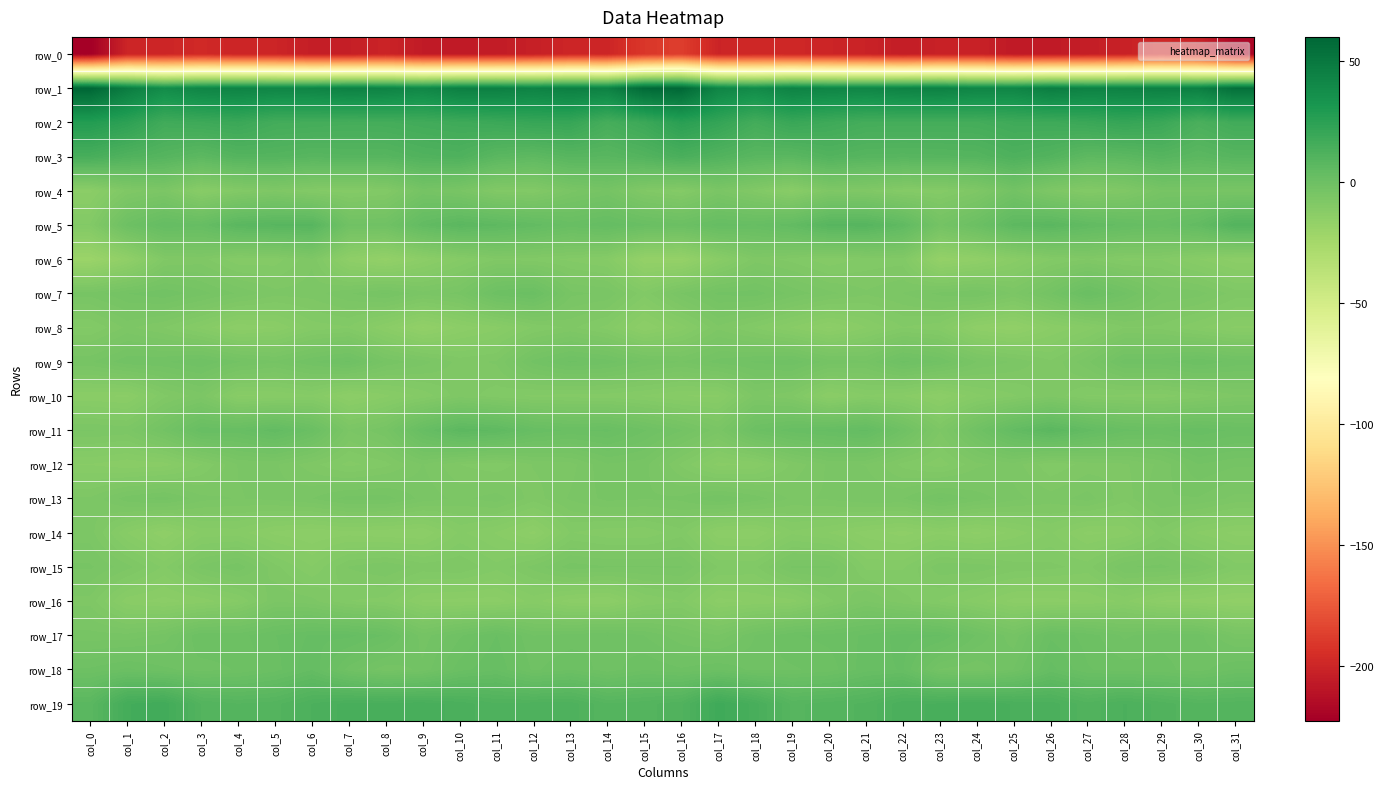

Reading left to right, list all the values displayed in this chart.

row_0: col_0=-222.5	col_1=-200.3	col_2=-199.9	col_3=-197.8	col_4=-200.2	col_5=-200.2	col_6=-204.2	col_7=-203.9	col_8=-200.9	col_9=-206.0	col_10=-206.4	col_11=-205.4	col_12=-203.3	col_13=-199.7	col_14=-199.9	col_15=-190.5	col_16=-187.2	col_17=-200.6	col_18=-198.3	col_19=-198.8	col_20=-200.3	col_21=-201.6	col_22=-204.8	col_23=-202.3	col_24=-202.3	col_25=-206.8	col_26=-206.5	col_27=-204.4	col_28=-202.4	col_29=-198.4	col_30=-201.8	col_31=-218.1
row_1: col_0=60.1	col_1=47.2	col_2=38.0	col_3=42.2	col_4=43.4	col_5=42.0	col_6=42.7	col_7=44.8	col_8=43.6	col_9=40.8	col_10=45.7	col_11=45.7	col_12=43.5	col_13=45.9	col_14=44.4	col_15=58.1	col_16=59.2	col_17=42.2	col_18=38.6	col_19=43.9	col_20=42.4	col_21=41.7	col_22=43.9	col_23=44.6	col_24=42.2	col_25=42.0	col_26=46.9	col_27=44.1	col_28=44.5	col_29=45.6	col_30=45.6	col_31=54.8
row_2: col_0=28.0	col_1=24.3	col_2=17.0	col_3=18.0	col_4=19.3	col_5=16.1	col_6=15.8	col_7=15.2	col_8=15.6	col_9=16.7	col_10=17.8	col_11=18.9	col_12=20.6	col_13=20.8	col_14=15.1	col_15=18.9	col_16=25.5	col_17=21.7	col_18=15.9	col_19=19.9	col_20=17.9	col_21=15.7	col_22=15.5	col_23=15.4	col_24=15.8	col_25=17.6	col_26=17.8	col_27=19.3	col_28=21.2	col_29=19.2	col_30=13.5	col_31=16.9
row_3: col_0=14.4	col_1=11.1	col_2=9.2	col_3=6.6	col_4=9.7	col_5=9.7	col_6=8.5	col_7=9.0	col_8=8.9	col_9=11.0	col_10=11.8	col_11=7.5	col_12=6.1	col_13=8.5	col_14=8.0	col_15=10.2	col_16=13.5	col_17=10.7	col_18=7.9	col_19=7.5	col_20=10.4	col_21=8.9	col_22=8.6	col_23=8.9	col_24=9.4	col_25=12.1	col_26=10.1	col_27=6.2	col_28=7.0	col_29=9.2	col_30=7.0	col_31=8.9
row_4: col_0=-13.1	col_1=-8.1	col_2=-6.4	col_3=-11.9	col_4=-9.2	col_5=-7.5	col_6=-9.5	col_7=-10.2	col_8=-9.3	col_9=-3.7	col_10=-5.1	col_11=-8.8	col_12=-9.2	col_13=-5.5	col_14=-3.7	col_15=-8.4	col_16=-10.1	col_17=-5.9	col_18=-8.7	col_19=-12.2	col_20=-7.5	col_21=-8.1	col_22=-10.2	col_23=-10.1	col_24=-7.7	col_25=-2.5	col_26=-7.2	col_27=-9.4	col_28=-8.0	col_29=-4.2	col_30=-4.1	col_31=-4.6
row_5: col_0=-9.3	col_1=-0.2	col_2=3.7	col_3=3.0	col_4=7.6	col_5=8.5	col_6=8.8	col_7=-1.5	col_8=-1.3	col_9=4.6	col_10=7.4	col_11=6.2	col_12=4.4	col_13=2.2	col_14=3.6	col_15=1.8	col_16=0.8	col_17=3.2	col_18=2.7	col_19=4.5	col_20=8.7	col_21=9.1	col_22=5.6	col_23=-3.1	col_24=0.8	col_25=6.5	col_26=7.5	col_27=5.1	col_28=3.5	col_29=2.3	col_30=4.5	col_31=10.3
row_6: col_0=-20.1	col_1=-15.5	col_2=-8.5	col_3=-7.9	col_4=-10.3	col_5=-10.1	col_6=-7.5	col_7=-14.5	col_8=-16.7	col_9=-13.5	col_10=-10.6	col_11=-8.5	col_12=-8.9	col_13=-9.8	col_14=-10.7	col_15=-17.1	col_16=-17.5	col_17=-12.1	col_18=-7.8	col_19=-8.8	col_20=-10.3	col_21=-9.0	col_22=-8.9	col_23=-17.0	col_24=-15.4	col_25=-12.2	col_26=-9.6	col_27=-8.4	col_28=-9.8	col_29=-9.6	col_30=-11.6	col_31=-13.4
row_7: col_0=-4.6	col_1=-2.9	col_2=-2.0	col_3=-3.5	col_4=-5.2	col_5=-6.9	col_6=-6.7	col_7=-5.2	col_8=-3.8	col_9=-5.8	col_10=-4.8	col_11=0.0	col_12=1.1	col_13=-4.8	col_14=-5.3	col_15=-9.1	col_16=-5.1	col_17=-2.6	col_18=-2.3	col_19=-4.3	col_20=-5.9	col_21=-7.1	col_22=-6.2	col_23=-4.7	col_24=-3.9	col_25=-6.4	col_26=-3.0	col_27=1.5	col_28=-1.5	col_29=-5.1	col_30=-5.7	col_31=-7.8
row_8: col_0=-9.6	col_1=-7.0	col_2=-8.4	col_3=-10.9	col_4=-13.7	col_5=-12.8	col_6=-10.1	col_7=-9.6	col_8=-12.8	col_9=-16.2	col_10=-13.6	col_11=-12.0	col_12=-9.4	col_13=-8.1	col_14=-9.9	col_15=-13.9	col_16=-11.3	col_17=-7.5	col_18=-9.5	col_19=-11.8	col_20=-14.1	col_21=-11.7	col_22=-9.5	col_23=-10.2	col_24=-14.6	col_25=-15.8	col_26=-12.8	col_27=-11.1	col_28=-8.4	col_29=-8.7	col_30=-10.4	col_31=-11.9
row_9: col_0=-4.1	col_1=-2.1	col_2=-1.9	col_3=-0.8	col_4=-2.7	col_5=-3.8	col_6=-1.9	col_7=-0.4	col_8=-4.2	col_9=-5.7	col_10=-7.7	col_11=-7.1	col_12=-2.5	col_13=-0.5	col_14=-1.2	col_15=-3.1	col_16=-4.0	col_17=-2.4	col_18=-1.6	col_19=-1.0	col_20=-3.4	col_21=-3.7	col_22=-0.3	col_23=-1.8	col_24=-5.1	col_25=-6.3	col_26=-8.2	col_27=-5.3	col_28=-1.2	col_29=-1.1	col_30=0.3	col_31=-1.1
row_10: col_0=-12.6	col_1=-13.1	col_2=-8.7	col_3=-6.7	col_4=-11.9	col_5=-11.6	col_6=-10.8	col_7=-13.9	col_8=-11.9	col_9=-10.2	col_10=-7.8	col_11=-9.0	col_12=-9.7	col_13=-9.9	col_14=-10.1	col_15=-10.7	col_16=-11.8	col_17=-11.9	col_18=-6.9	col_19=-8.2	col_20=-12.9	col_21=-10.7	col_22=-11.7	col_23=-13.7	col_24=-10.9	col_25=-9.7	col_26=-7.5	col_27=-9.6	col_28=-9.9	col_29=-10.1	col_30=-8.9	col_31=-7.5
row_11: col_0=-6.1	col_1=-6.6	col_2=-2.7	col_3=2.4	col_4=2.2	col_5=4.5	col_6=1.2	col_7=-6.1	col_8=-4.2	col_9=2.6	col_10=6.8	col_11=5.9	col_12=2.5	col_13=1.3	col_14=1.8	col_15=-0.5	col_16=-2.7	col_17=-5.7	col_18=0.4	col_19=2.2	col_20=3.0	col_21=4.0	col_22=-1.0	col_23=-7.2	col_24=-1.4	col_25=4.2	col_26=7.4	col_27=4.3	col_28=1.9	col_29=1.3	col_30=2.4	col_31=1.3
row_12: col_0=-11.7	col_1=-12.5	col_2=-12.2	col_3=-9.5	col_4=-6.1	col_5=-6.0	col_6=-8.0	col_7=-9.9	col_8=-8.8	col_9=-6.1	col_10=-8.4	col_11=-9.2	col_12=-7.2	col_13=-6.6	col_14=-4.1	col_15=-4.6	col_16=-8.6	col_17=-12.1	col_18=-11.4	col_19=-8.1	col_20=-5.9	col_21=-6.2	col_22=-8.8	col_23=-10.2	col_24=-7.6	col_25=-6.6	col_26=-9.3	col_27=-7.9	col_28=-7.5	col_29=-5.8	col_30=-2.9	col_31=-3.8
row_13: col_0=-7.1	col_1=-4.4	col_2=-3.5	col_3=-5.8	col_4=-6.2	col_5=-5.9	col_6=-5.1	col_7=-3.4	col_8=-3.4	col_9=-5.5	col_10=-6.5	col_11=-5.6	col_12=-7.8	col_13=-6.0	col_14=-4.7	col_15=-5.0	col_16=-4.8	col_17=-2.9	col_18=-4.4	col_19=-6.4	col_20=-6.0	col_21=-5.2	col_22=-5.1	col_23=-2.7	col_24=-4.4	col_25=-5.8	col_26=-6.7	col_27=-5.7	col_28=-8.0	col_29=-5.1	col_30=-5.2	col_31=-6.5
row_14: col_0=-6.8	col_1=-11.7	col_2=-14.8	col_3=-11.3	col_4=-11.2	col_5=-13.1	col_6=-13.9	col_7=-13.2	col_8=-13.7	col_9=-13.9	col_10=-10.4	col_11=-11.8	col_12=-14.2	col_13=-9.4	col_14=-10.2	col_15=-10.3	col_16=-8.8	col_17=-13.6	col_18=-13.8	col_19=-10.8	col_20=-11.7	col_21=-13.3	col_22=-14.4	col_23=-12.9	col_24=-14.2	col_25=-12.4	col_26=-10.4	col_27=-13.1	col_28=-12.6	col_29=-8.9	col_30=-11.9	col_31=-13.1
row_15: col_0=-4.9	col_1=-6.9	col_2=-9.8	col_3=-5.9	col_4=-4.2	col_5=-8.0	col_6=-10.5	col_7=-7.2	col_8=-6.2	col_9=-7.7	col_10=-7.4	col_11=-9.1	col_12=-6.9	col_13=-4.5	col_14=-5.0	col_15=-5.0	col_16=-5.0	col_17=-8.4	col_18=-8.6	col_19=-4.9	col_20=-4.9	col_21=-9.8	col_22=-9.6	col_23=-6.5	col_24=-6.5	col_25=-7.6	col_26=-8.0	col_27=-8.8	col_28=-5.1	col_29=-4.7	col_30=-6.1	col_31=-9.0
row_16: col_0=-7.7	col_1=-12.4	col_2=-13.3	col_3=-12.3	col_4=-10.7	col_5=-6.3	col_6=-6.9	col_7=-9.5	col_8=-9.9	col_9=-13.0	col_10=-13.3	col_11=-13.3	col_12=-11.3	col_13=-13.4	col_14=-13.9	col_15=-10.6	col_16=-9.4	col_17=-13.2	col_18=-12.7	col_19=-12.2	col_20=-8.7	col_21=-6.1	col_22=-8.0	col_23=-9.6	col_24=-11.2	col_25=-13.3	col_26=-13.3	col_27=-12.7	col_28=-11.4	col_29=-14.0	col_30=-14.5	col_31=-15.5
row_17: col_0=-4.6	col_1=-4.7	col_2=-3.6	col_3=0.3	col_4=-0.0	col_5=1.5	col_6=2.9	col_7=3.0	col_8=1.4	col_9=-3.4	col_10=-0.9	col_11=1.6	col_12=-1.8	col_13=-1.4	col_14=-0.6	col_15=-1.8	col_16=-3.7	col_17=-5.0	col_18=-1.7	col_19=0.3	col_20=0.8	col_21=1.7	col_22=3.2	col_23=2.7	col_24=-0.8	col_25=-3.6	col_26=1.3	col_27=-0.0	col_28=-2.0	col_29=-1.0	col_30=-1.3	col_31=-4.6
row_18: col_0=-0.4	col_1=0.7	col_2=-0.4	col_3=-1.2	col_4=-0.5	col_5=1.1	col_6=3.7	col_7=-1.2	col_8=-3.6	col_9=-2.6	col_10=1.1	col_11=2.6	col_12=-0.9	col_13=0.4	col_14=-1.3	col_15=0.3	col_16=-0.5	col_17=0.3	col_18=-1.0	col_19=-0.8	col_20=-0.1	col_21=2.2	col_22=2.8	col_23=-3.0	col_24=-3.7	col_25=-1.7	col_26=3.1	col_27=0.5	col_28=-0.1	col_29=-0.3	col_30=-1.2	col_31=0.6
row_19: col_0=7.5	col_1=15.8	col_2=16.8	col_3=10.3	col_4=9.3	col_5=9.9	col_6=12.6	col_7=14.2	col_8=14.2	col_9=14.3	col_10=13.3	col_11=11.6	col_12=12.0	col_13=12.1	col_14=9.4	col_15=10.0	col_16=11.1	col_17=17.6	col_18=14.2	col_19=9.0	col_20=9.8	col_21=10.7	col_22=13.4	col_23=13.9	col_24=14.6	col_25=13.6	col_26=13.2	col_27=10.8	col_28=12.7	col_29=11.0	col_30=9.4	col_31=9.9